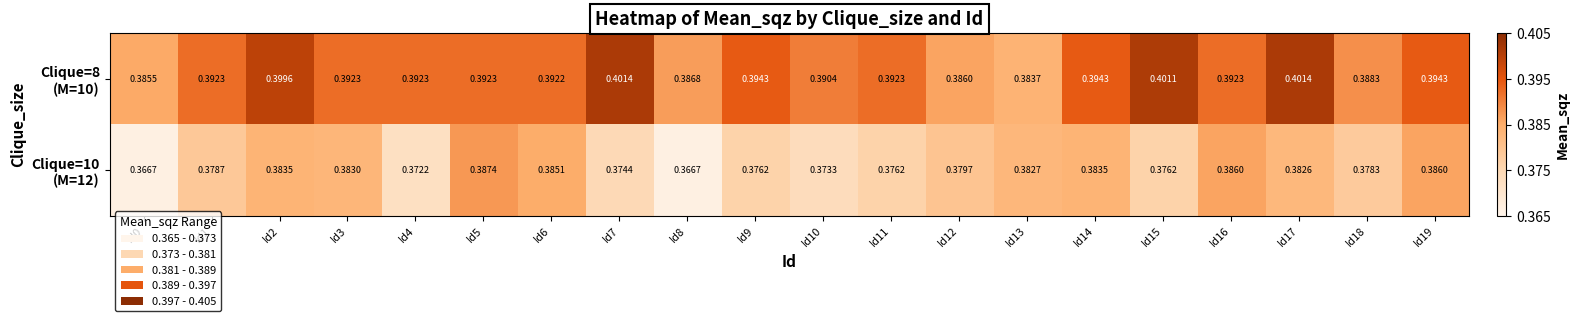

At which category does the chart reach its minimum across all series?

Id8